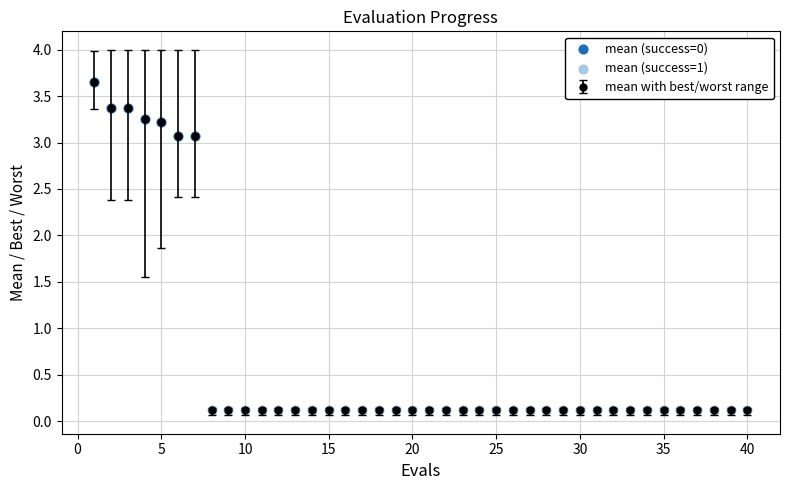

What is the value of the 15th point from the left?

0.1